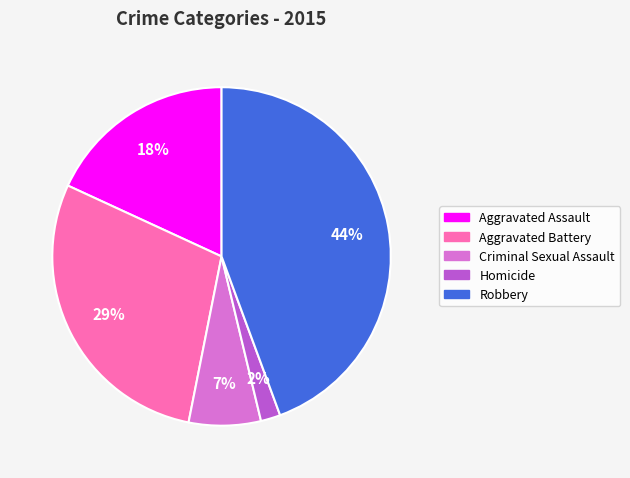

To the nearest percent, what is the difference between the largest and smallest slice percentages?

42%